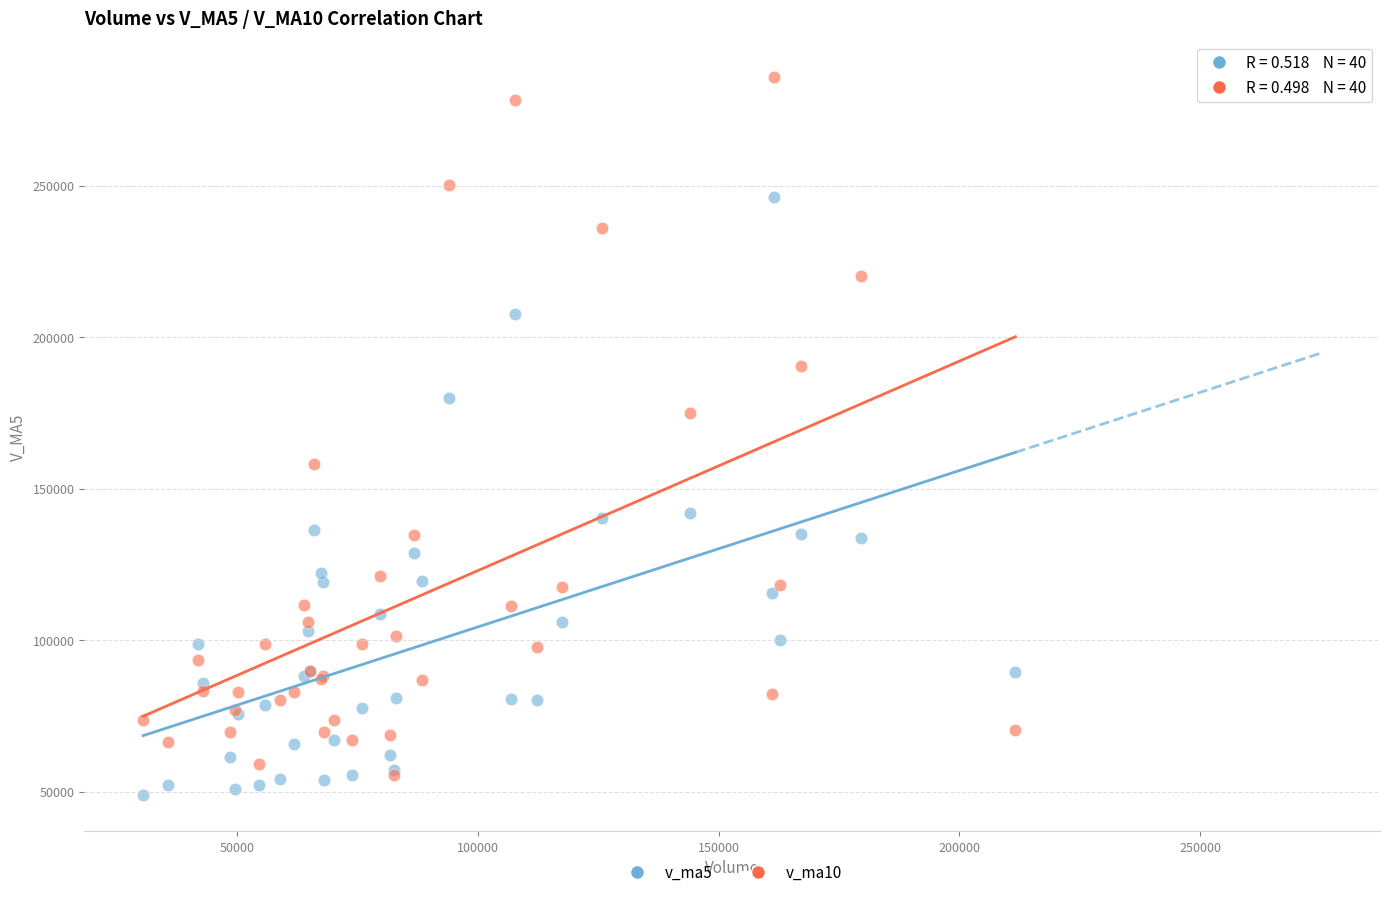

What are all the series names shown in the legend?

v_ma5, v_ma10